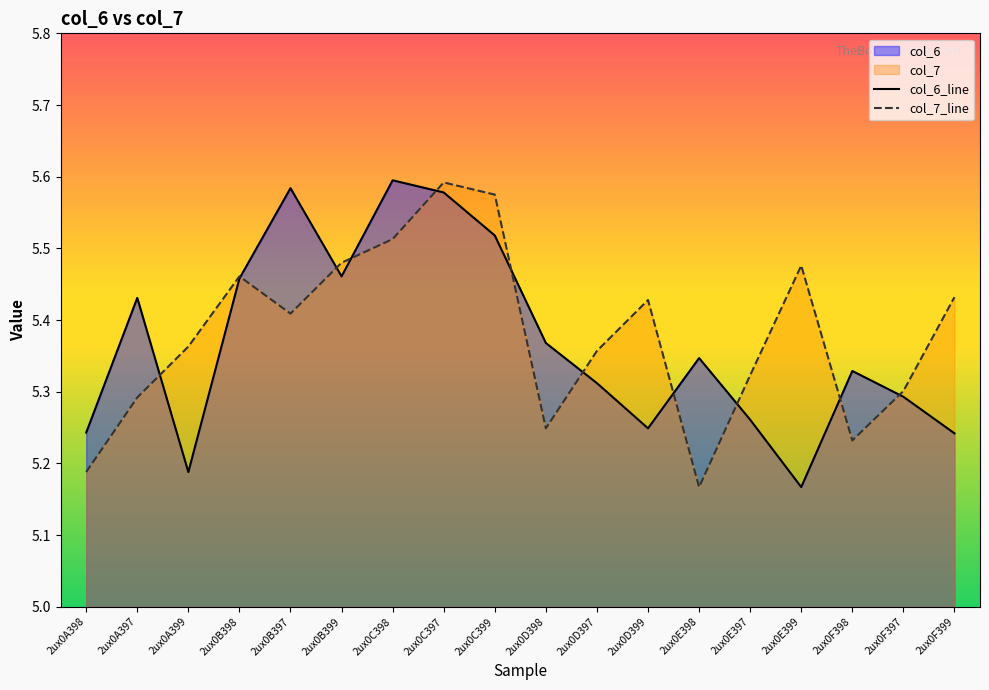

Read the col_7_line value at 2ux0F399.

5.4